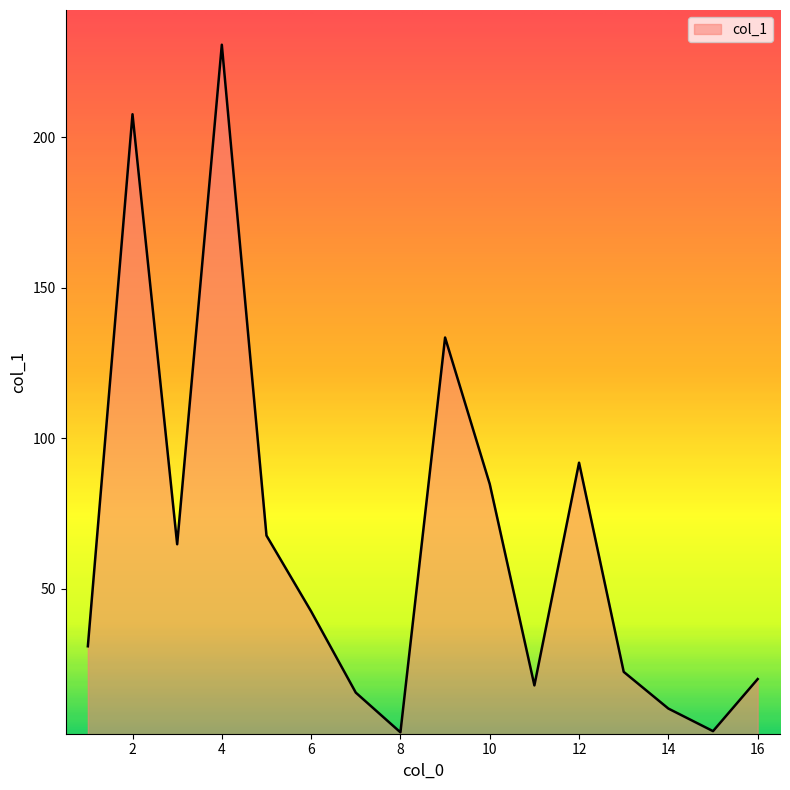

True or false: there are more than 1 points higher than both neighbors.

True